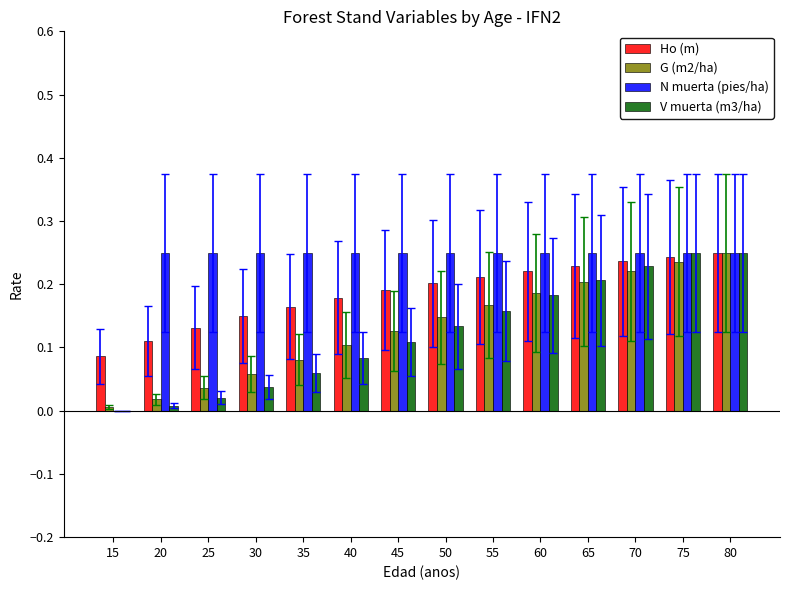

Is the value of V muerta (m3/ha) at 25 greater than the value of Ho (m) at 50?

No